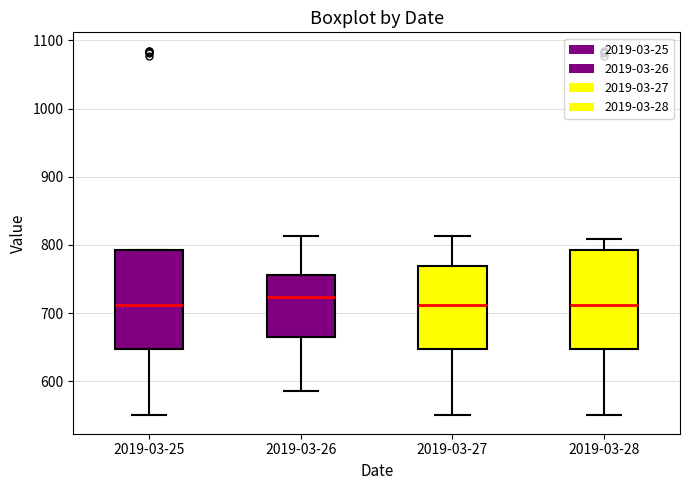

Reading left to right, read every box against the y-axis: the position of its median line, the range the box covers, and the ends of its whiskers. The values are not printed on the chart, so give them approximately, as read against the axis.

2019-03-25: median 710, box 650 to 790, whiskers 550 to 790
2019-03-26: median 720, box 670 to 760, whiskers 590 to 810
2019-03-27: median 710, box 650 to 770, whiskers 550 to 810
2019-03-28: median 710, box 650 to 790, whiskers 550 to 810